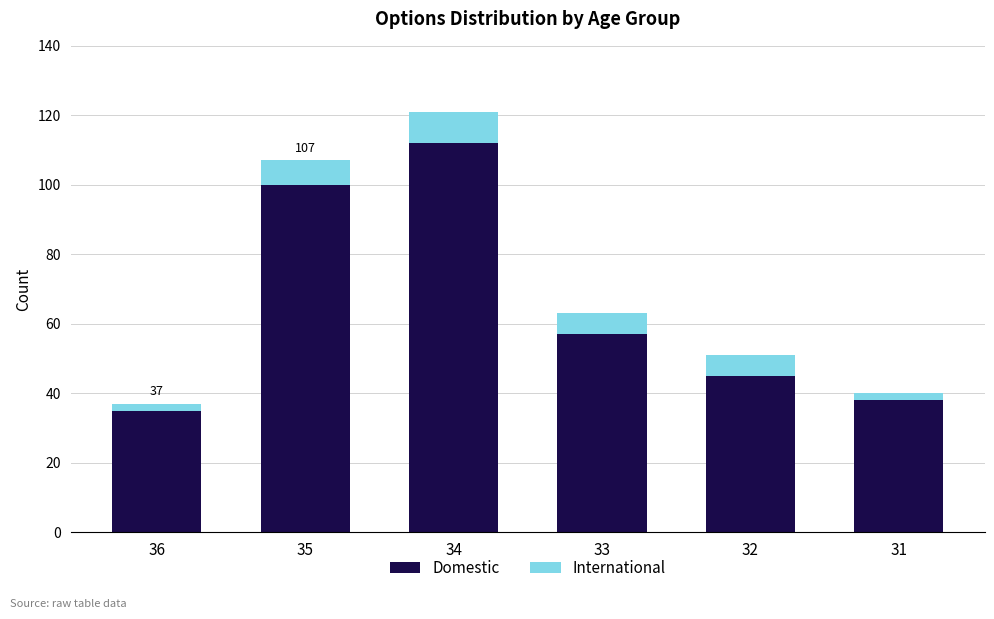

At which label does Domestic reach its minimum?

36